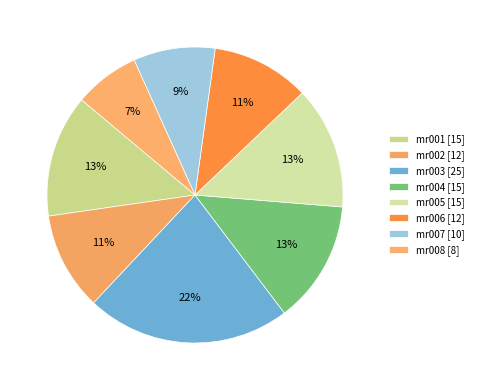

Is there any slice that represents more than half of the pie?

No